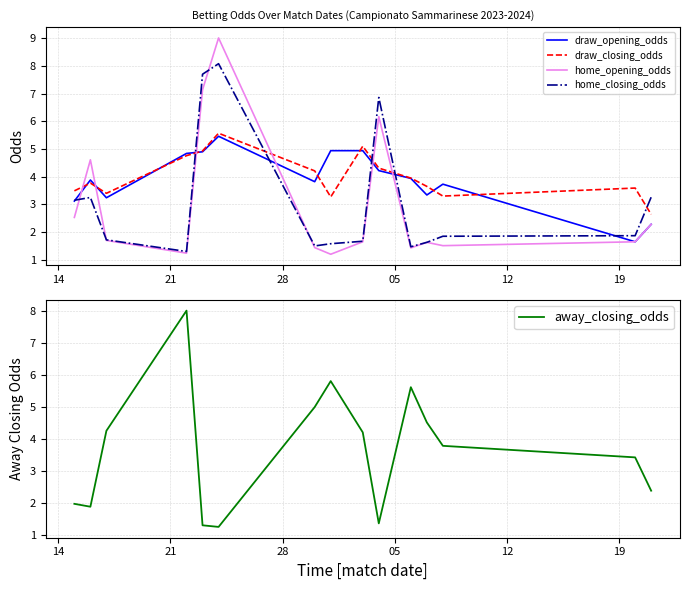

True or false: home_opening_odds and draw_closing_odds cross at least once.

True